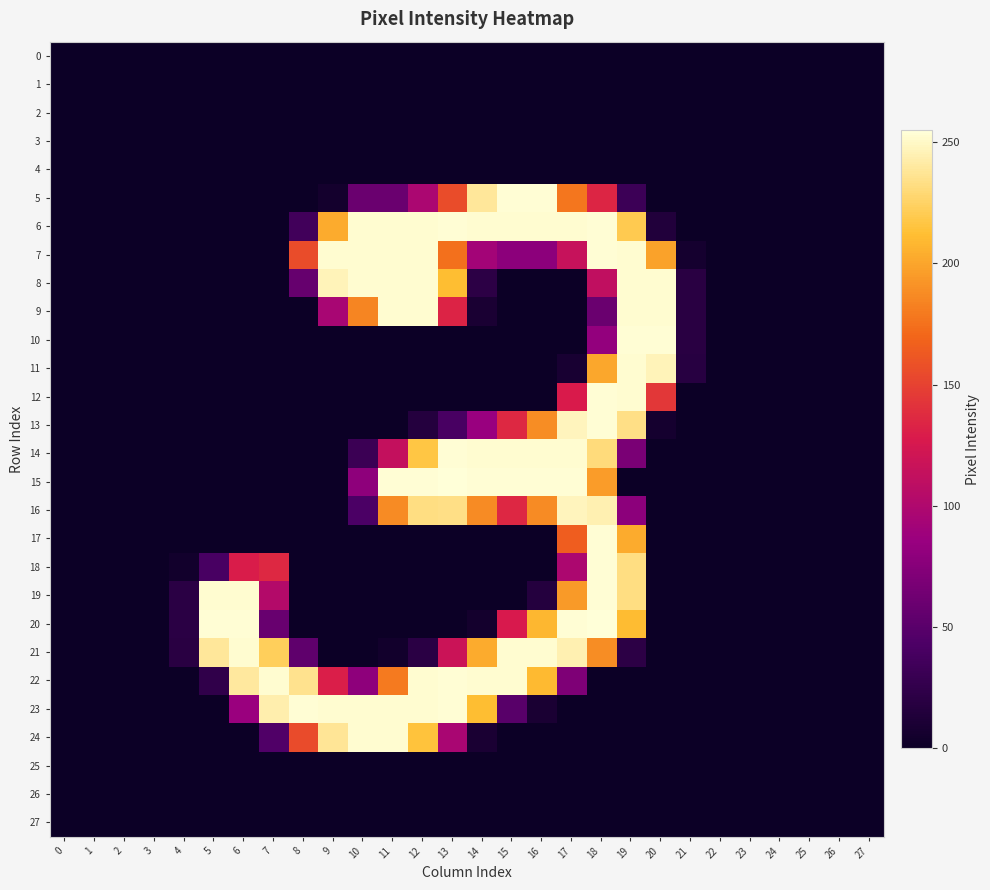

List the series in order of their peak value, highest first.

15, 20, 5, 6, 7, 10, 12, 13, 14, 17, 18, 19, 22, 23, 8, 9, 11, 21, 24, 16, 0, 1, 2, 3, 4, 25, 26, 27